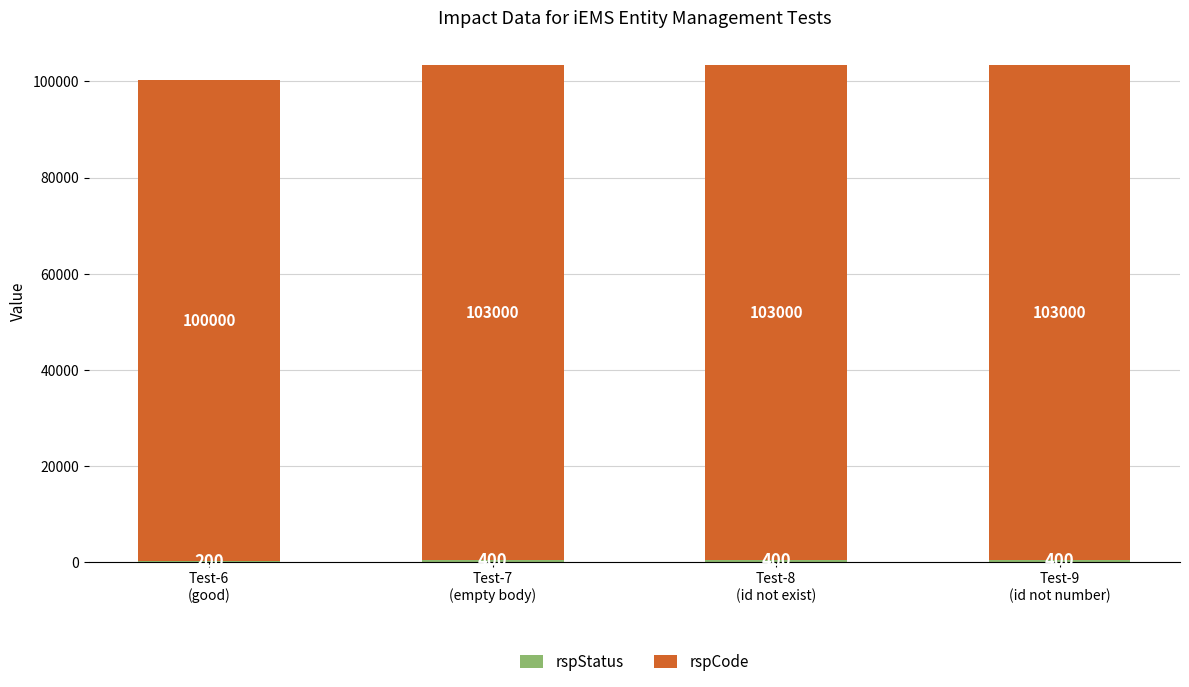

How many series are shown in this chart?

2